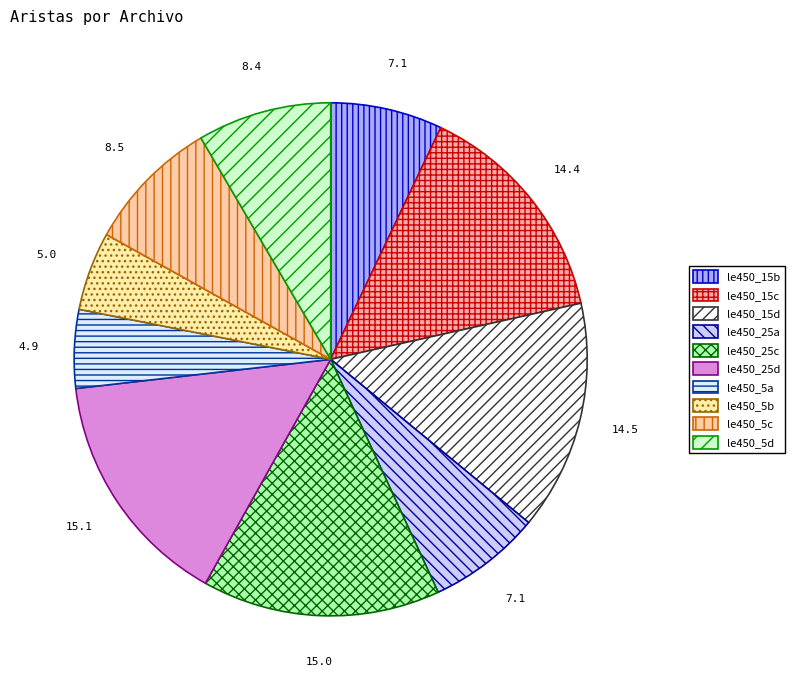

To the nearest percent, what is the average slice percentage?

10%